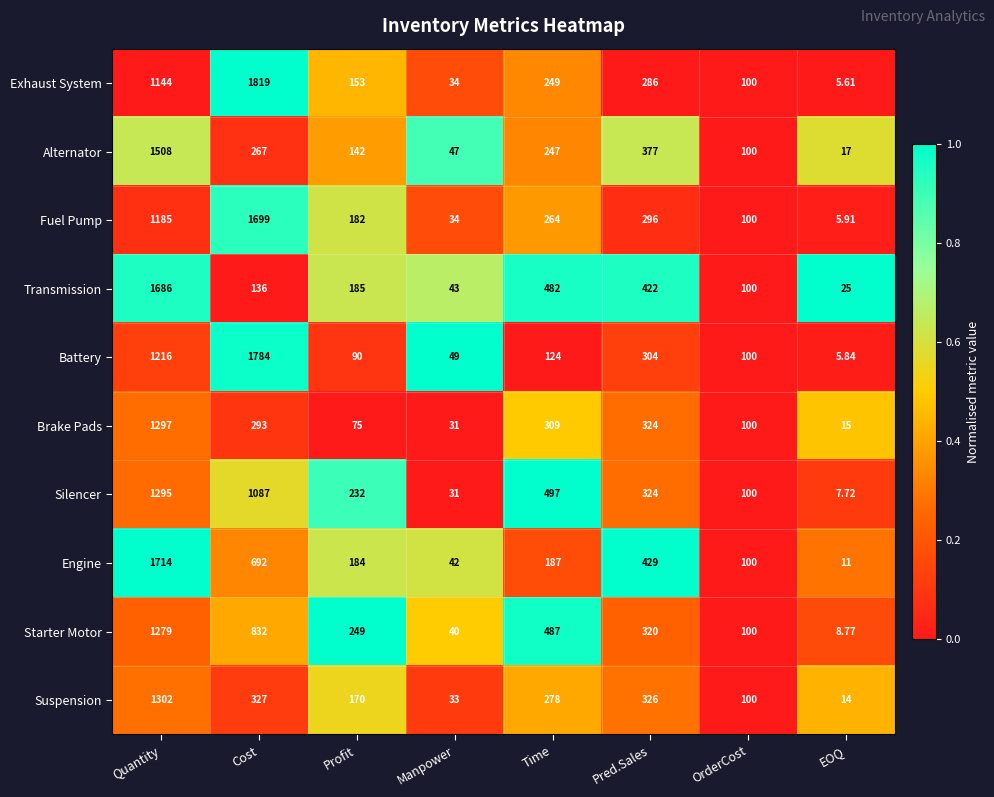

What is the total value across all series at Cost?

8936.0